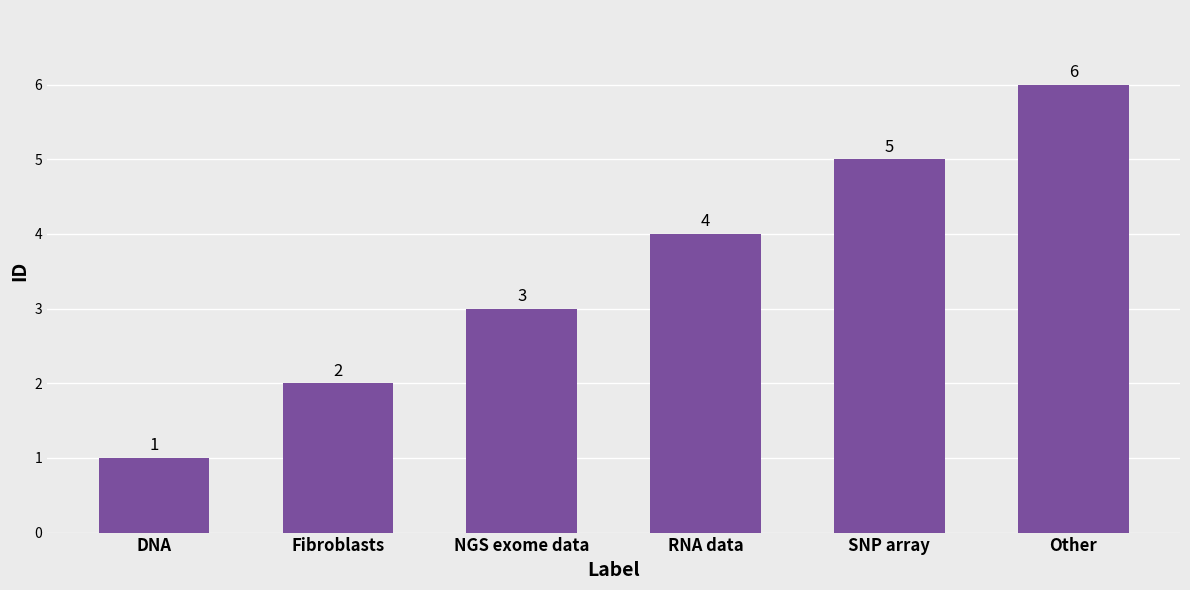

Reading left to right, transcribe all the data shown in this chart.

1	2	3	4	5	6